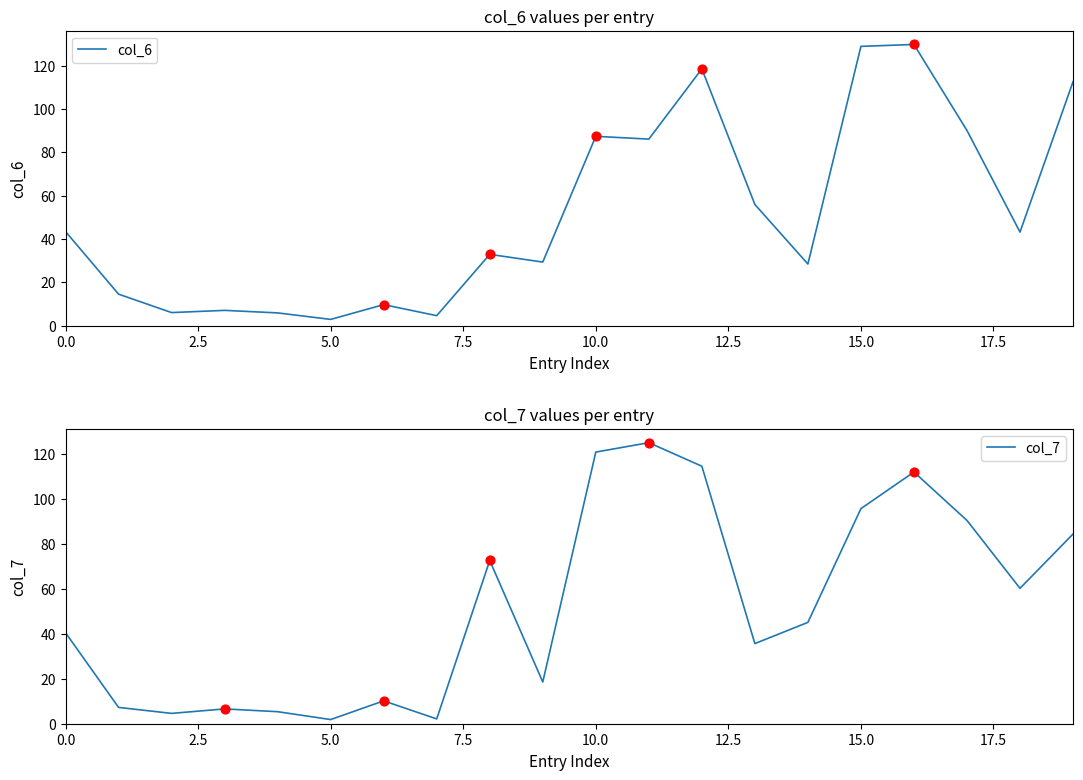

What is the lowest value of the col_6 series?

2.9